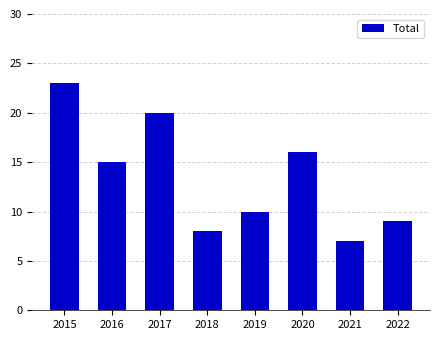

At which label does the data first exceed 15?

2015